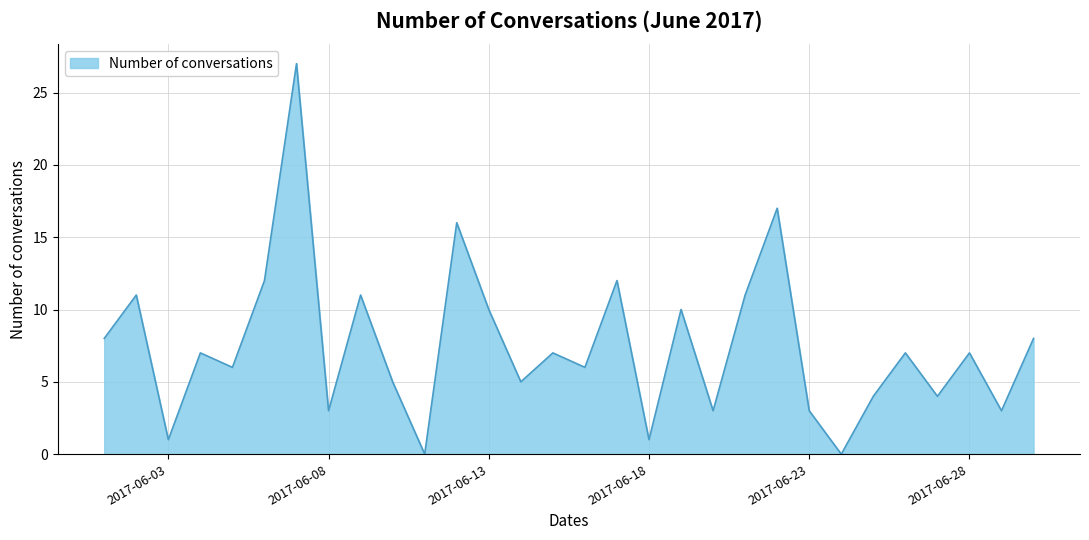

Reading left to right, transcribe all the data shown in this chart.

8	11	1	7	6	12	27	3	11	5	0	16	10	5	7	6	12	1	10	3	11	17	3	0	4	7	4	7	3	8